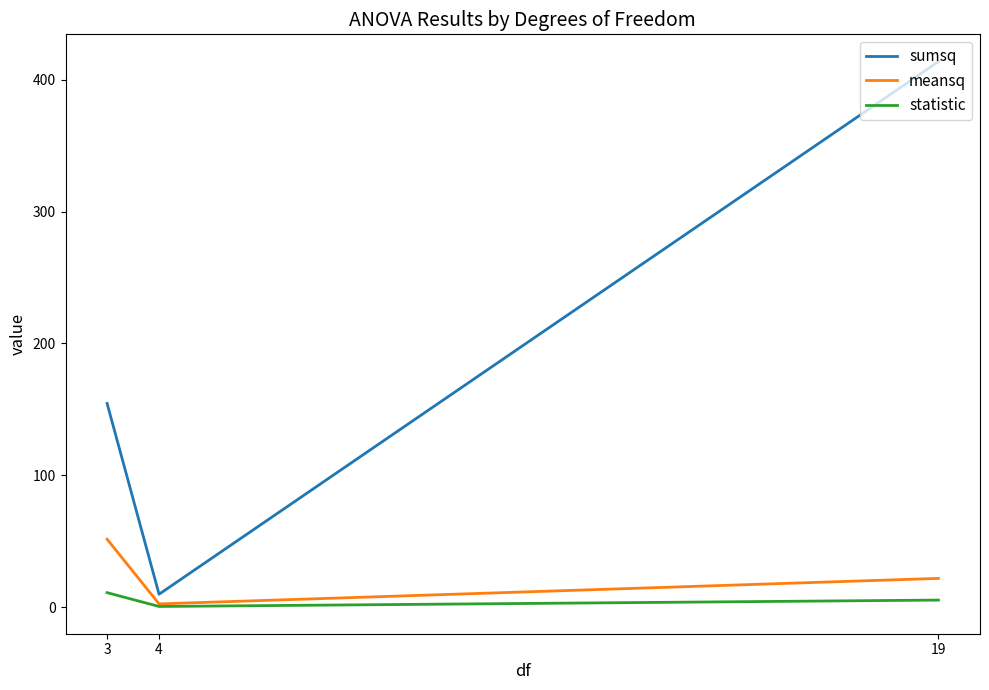

What is the approximate value of statistic at 3?

11.0